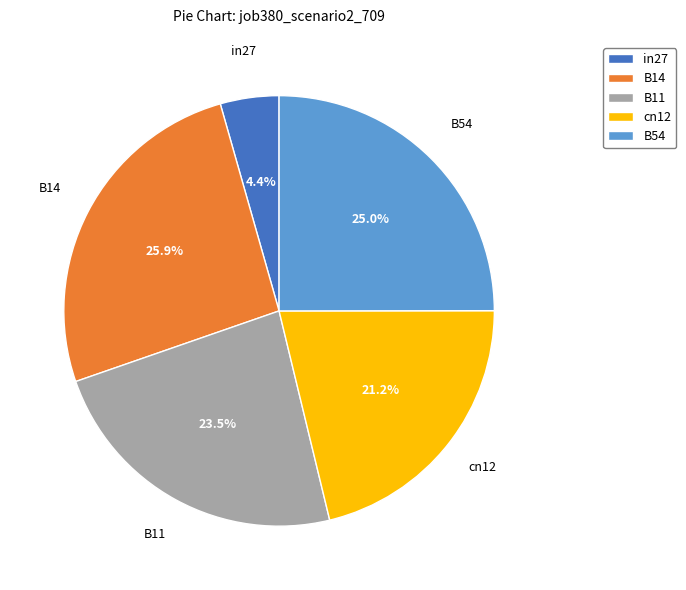

Is there any slice that represents more than half of the pie?

No